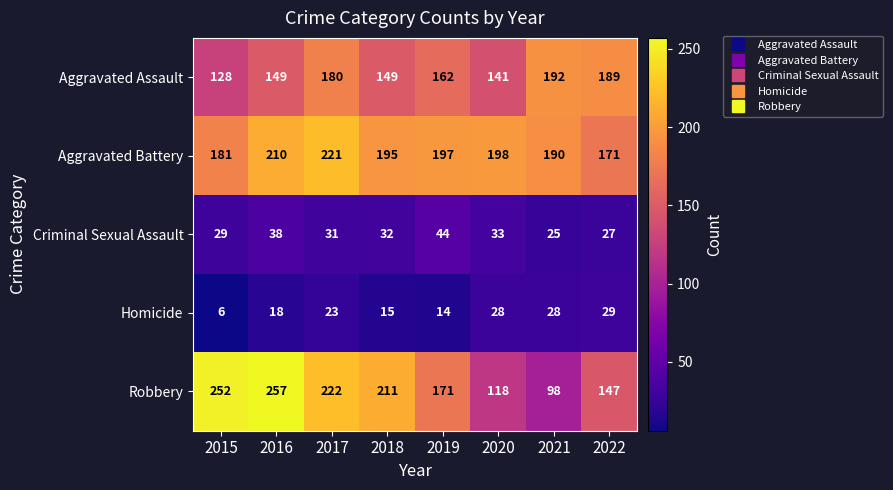

The value of Homicide at 2015 is 4. True or false?

False